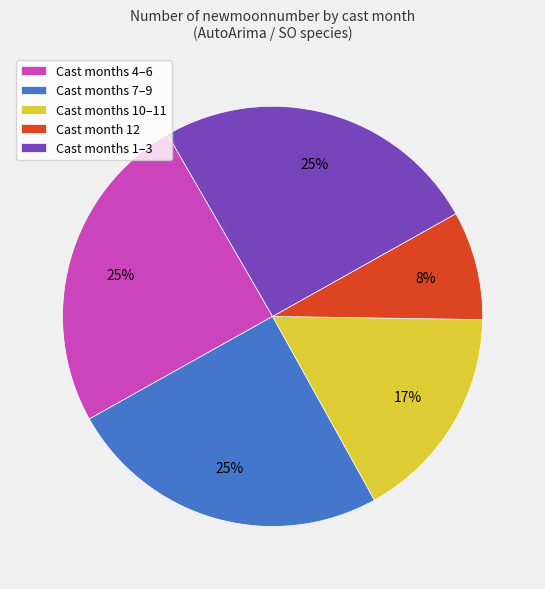

What percentage is the Cast months 7–9 slice, to the nearest percent?

25%